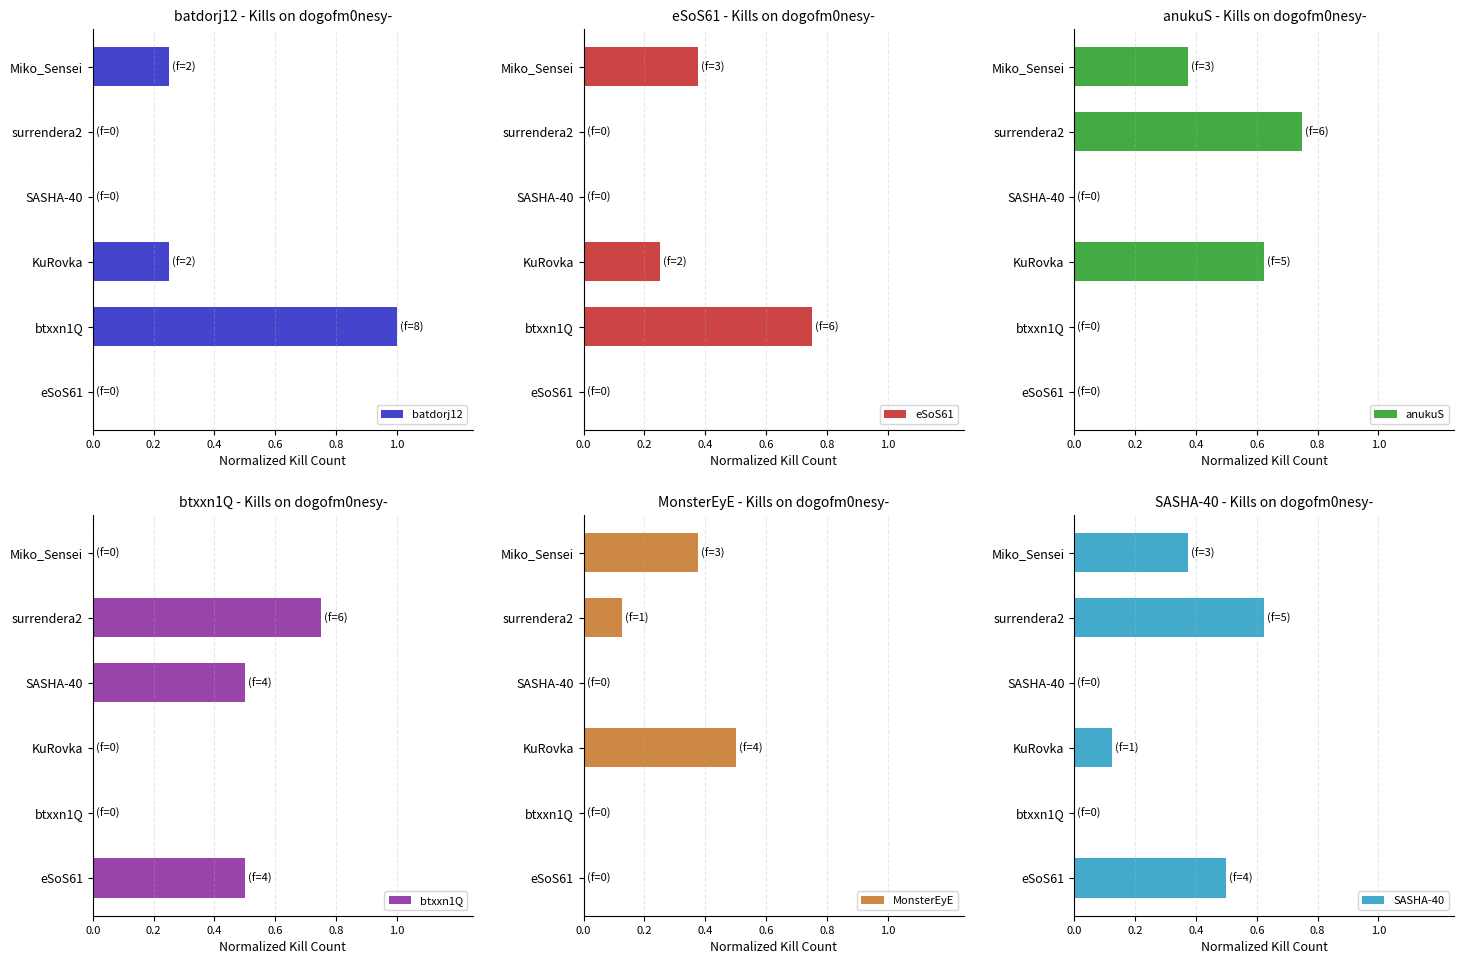

Reading left to right, transcribe all the data shown in this chart.

batdorj12: 0.2	0.0	0.0	0.2	1.0	0.0
eSoS61: 0.4	0.0	0.0	0.2	0.8	0.0
anukuS: 0.4	0.8	0.0	0.6	0.0	0.0
btxxn1Q: 0.0	0.8	0.5	0.0	0.0	0.5
MonsterEyE: 0.4	0.1	0.0	0.5	0.0	0.0
SASHA-40: 0.4	0.6	0.0	0.1	0.0	0.5